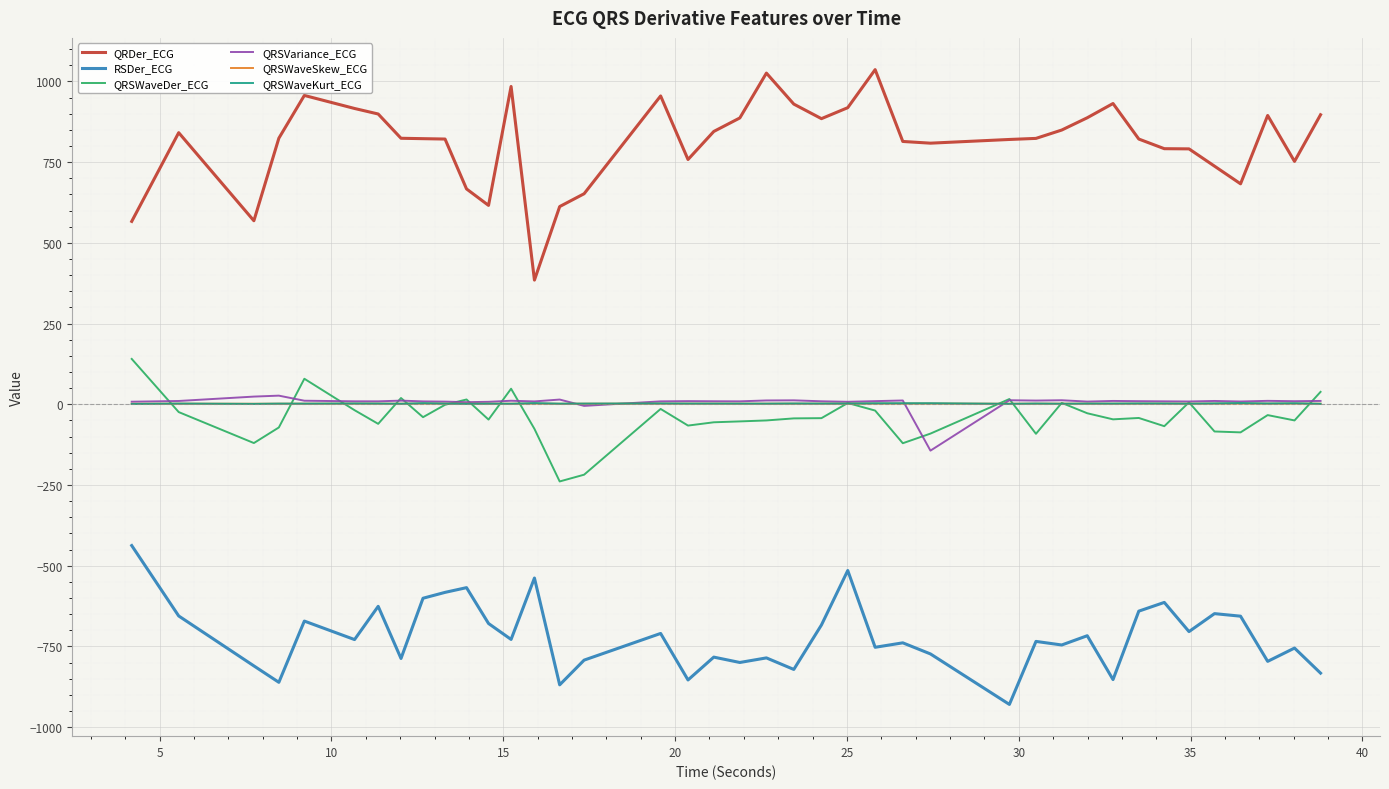

What is the greatest value displayed?

1036.4